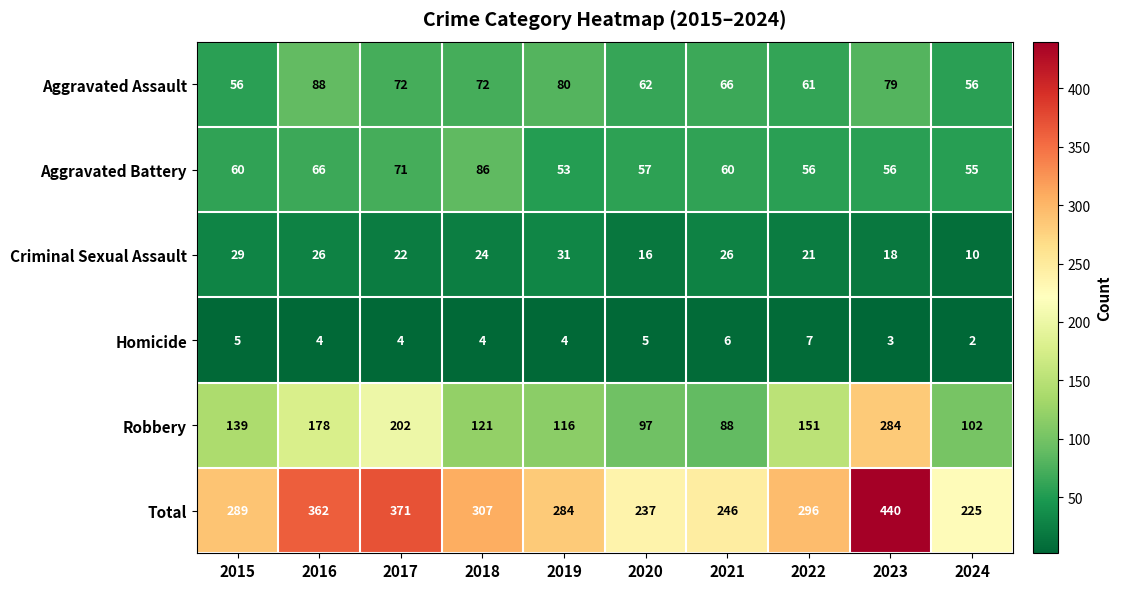

Which series has the widest spread of values?

Total